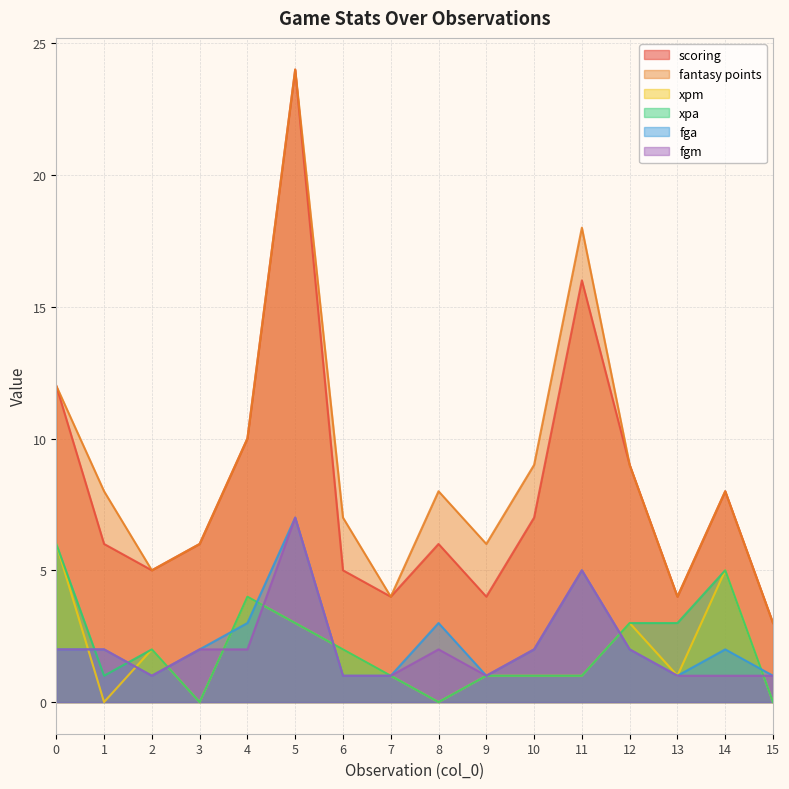

What is the difference between the maximum and minimum values in the fantasy points series?

21